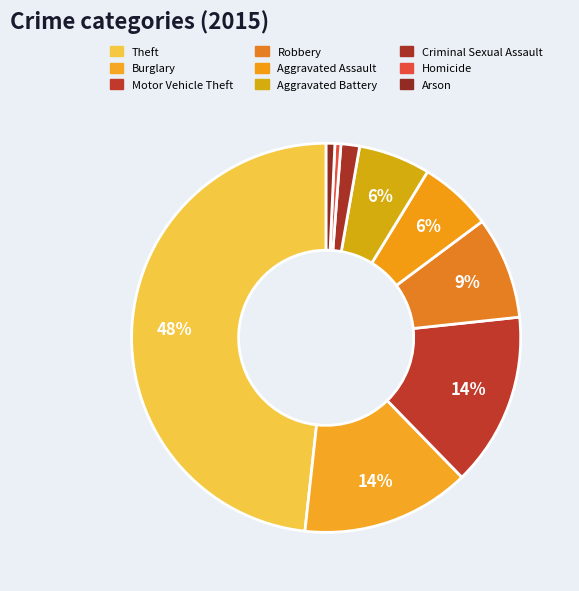

True or false: Aggravated Battery accounts for 15% of the total.

False